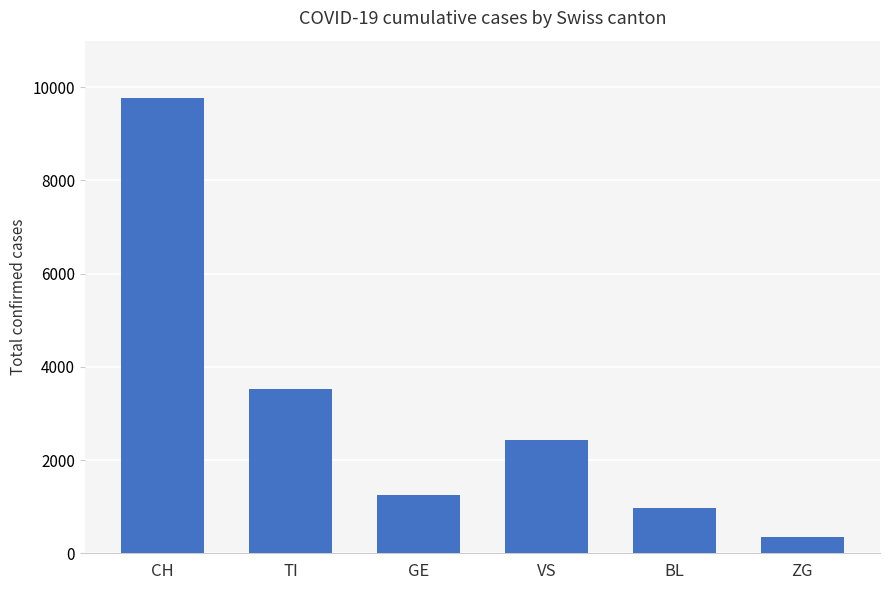

What is the sum of the values at BL and CH?

10738